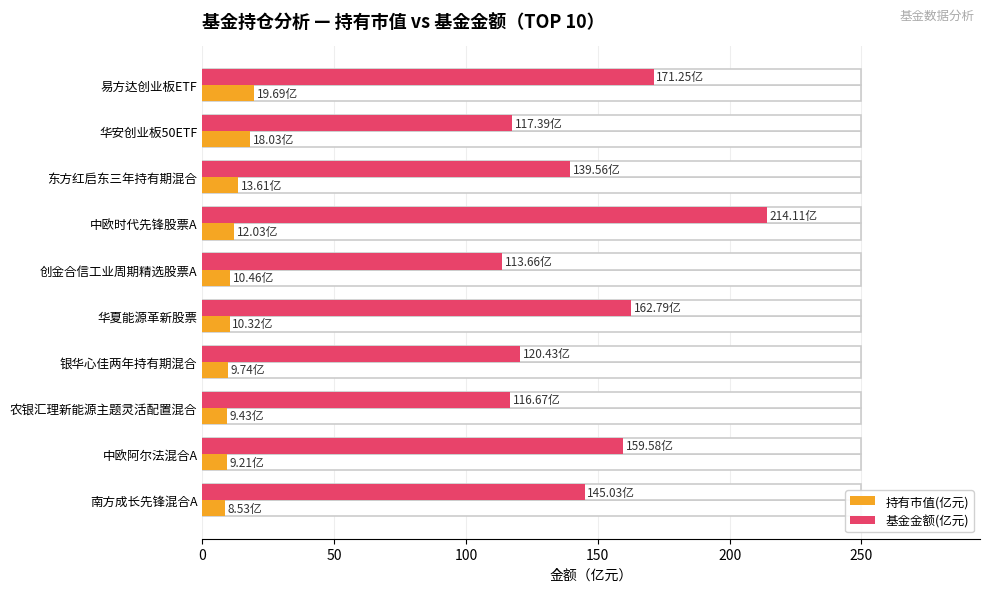

The value of 持有市值(亿元) at 创金合信工业周期精选股票A is 15.6. True or false?

False